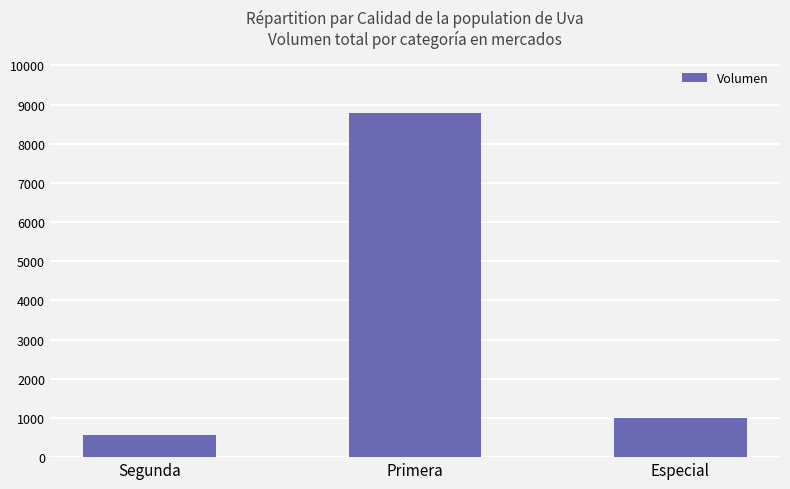

Approximately how many times larger is the value at Primera compared to Segunda?

15.4